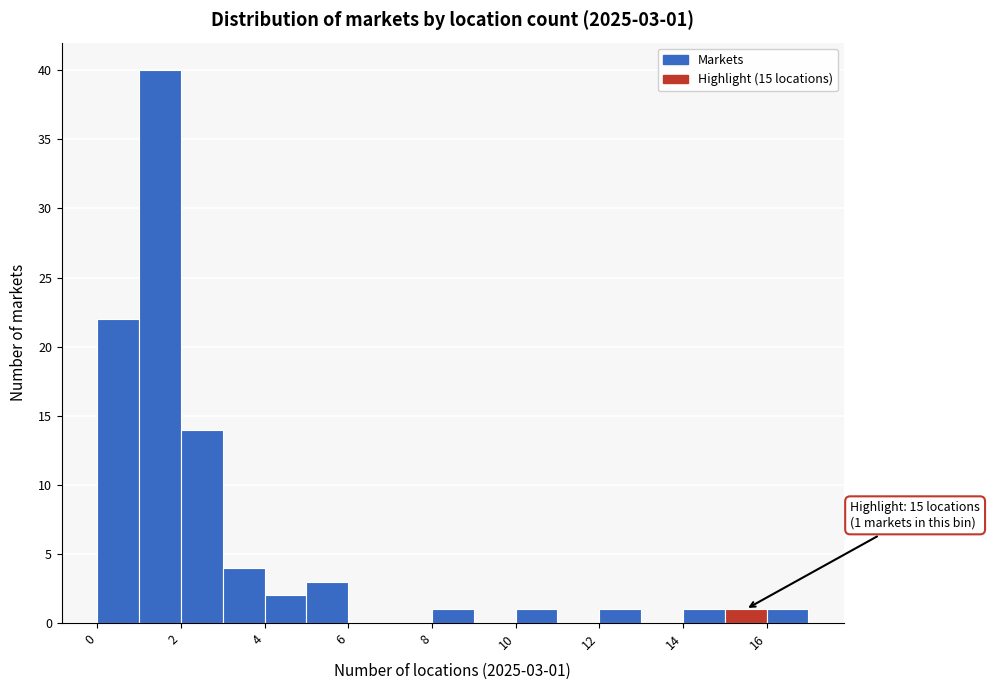

Over which range of the x-axis is the bar tallest?

1 to 2